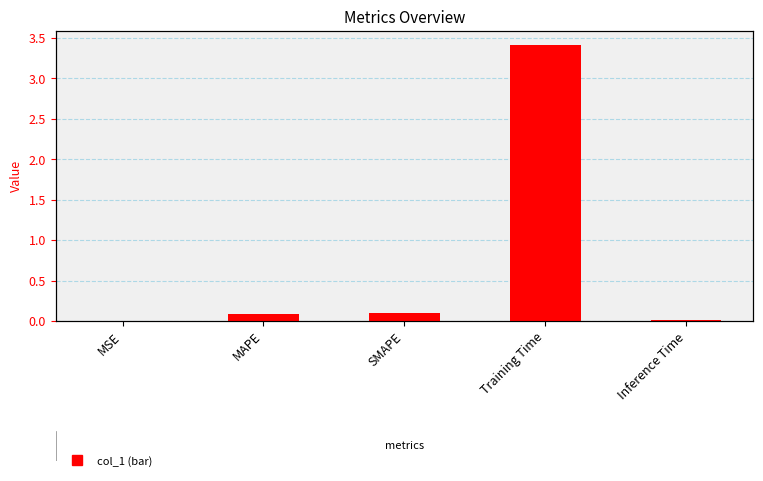

List the labels in order of value, smallest first.

MSE, Inference Time, MAPE, SMAPE, Training Time